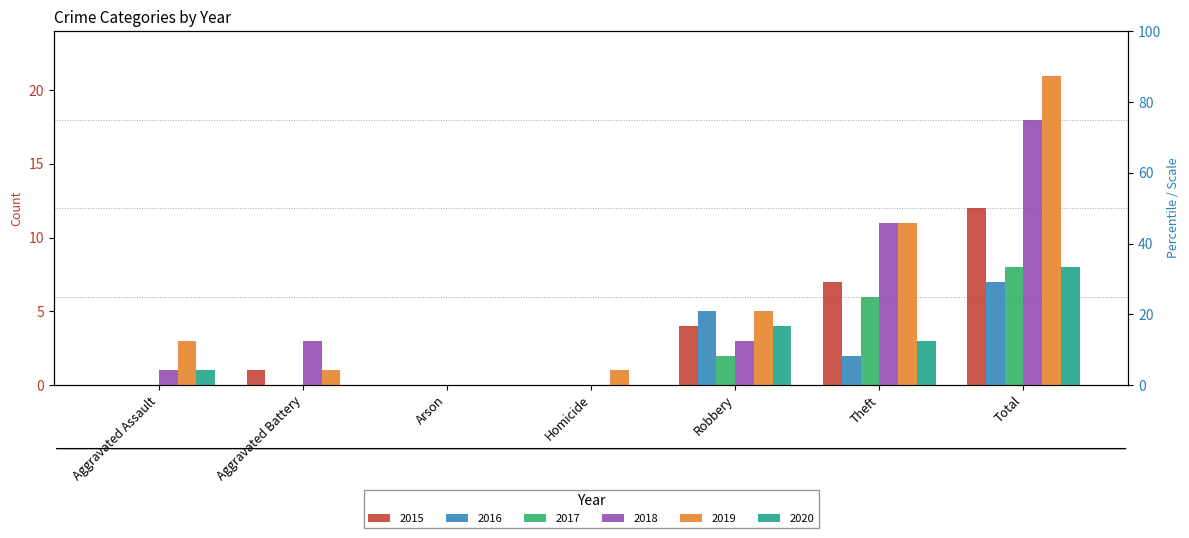

Rank the series at Homicide from highest to lowest value.

2019, 2015, 2016, 2017, 2018, 2020